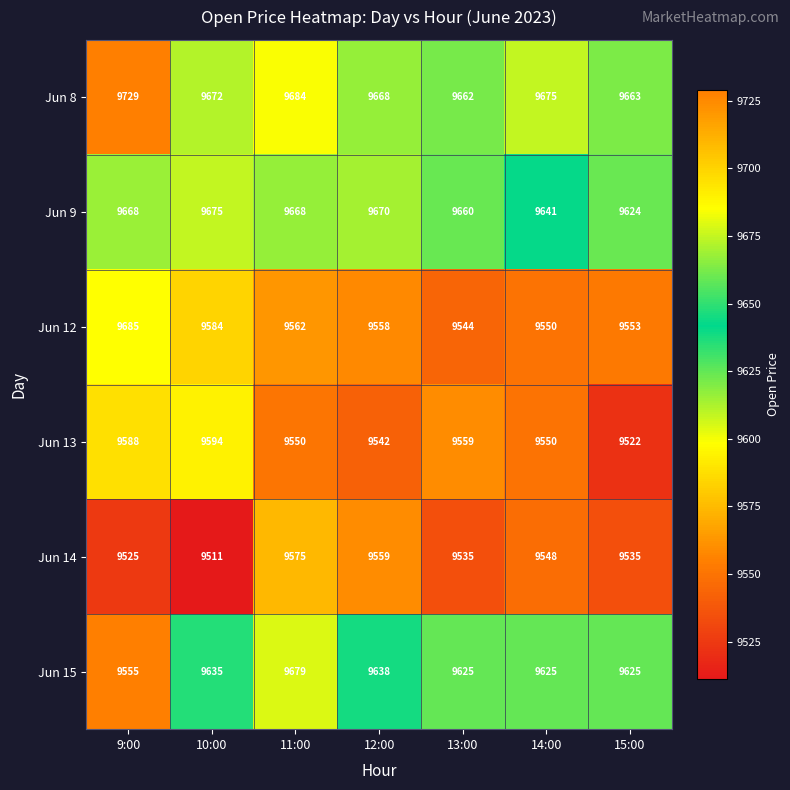

Count the number of data series in this chart.

6